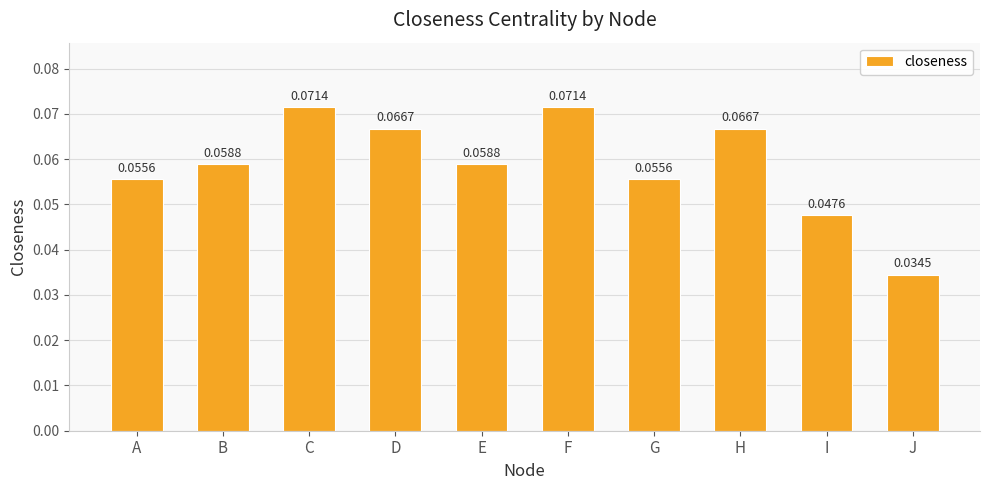

At which category does the chart reach its minimum across all series?

J